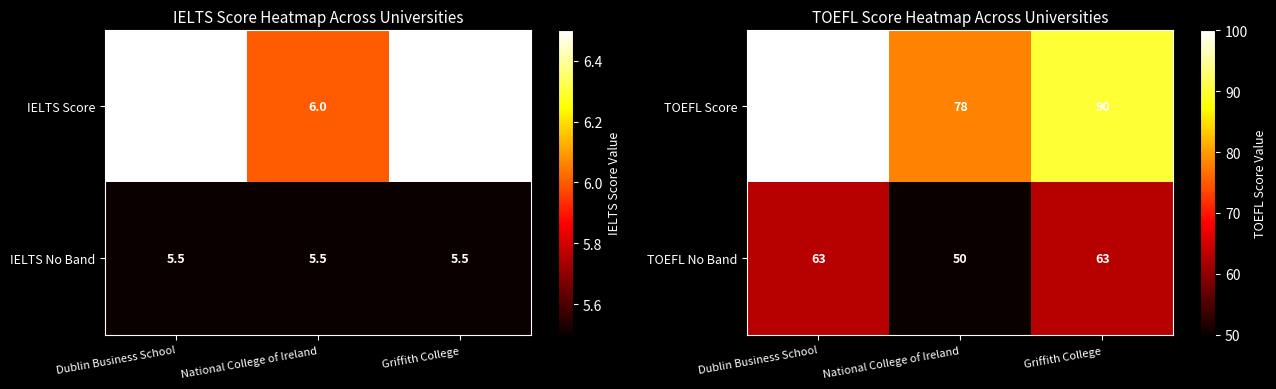

Count the TOEFL No Band values in the range 50 to 63.

3